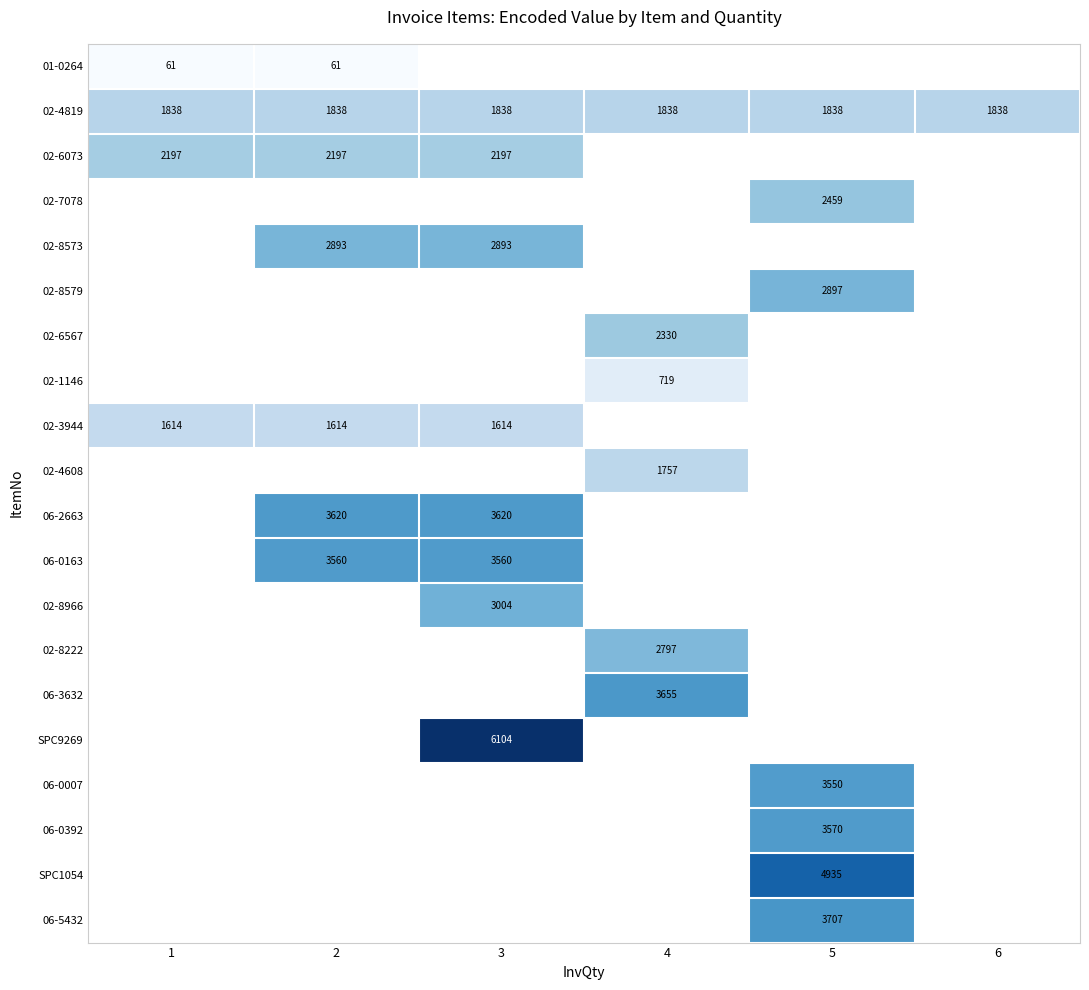

What is the smallest value displayed?

61.0